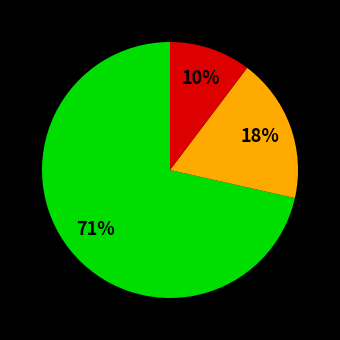

To the nearest percent, what is the average slice percentage?

33%